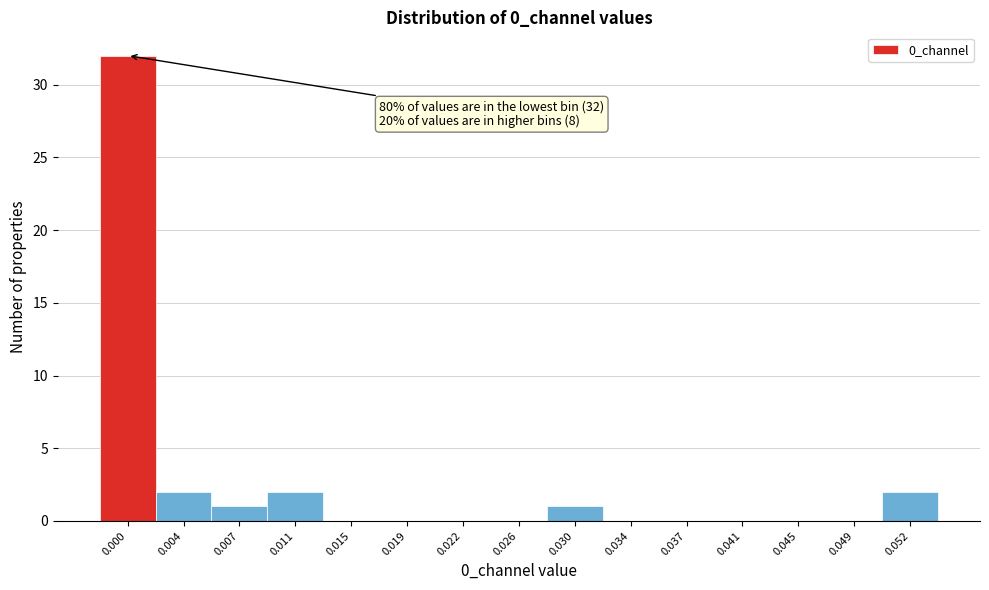

Reading right to left, list all the values displayed in this chart.

0.052=2	0.049=0	0.045=0	0.041=0	0.037=0	0.034=0	0.030=1	0.026=0	0.022=0	0.019=0	0.015=0	0.011=2	0.007=1	0.004=2	0.000=32